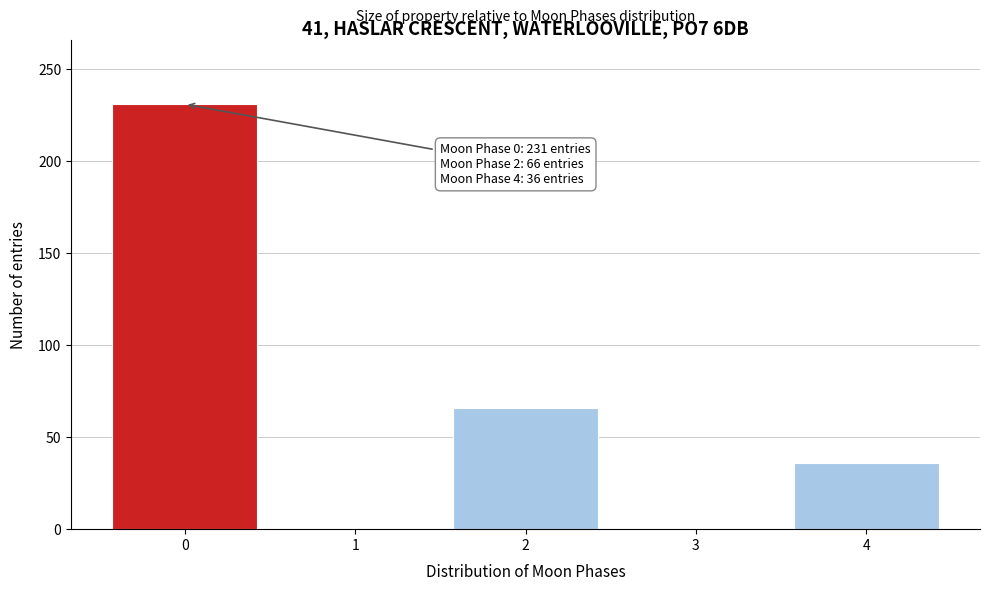

Reading left to right, transcribe all the data shown in this chart.

0=231	1=0	2=66	3=0	4=36